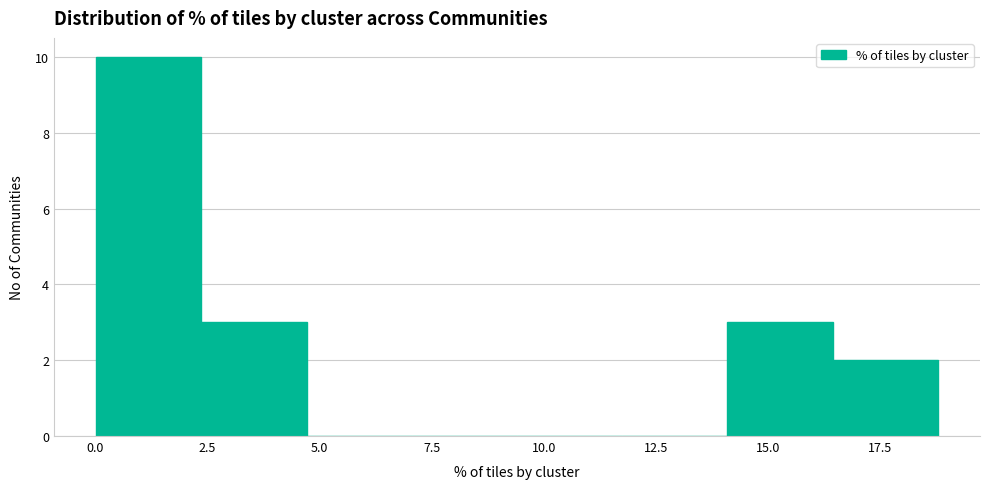

What is the height of the bar covering 14.0 to 16.5 on the x-axis? Neither the bar edges nor the heights are printed on the chart, so give them approximately, as read against the axes.

3